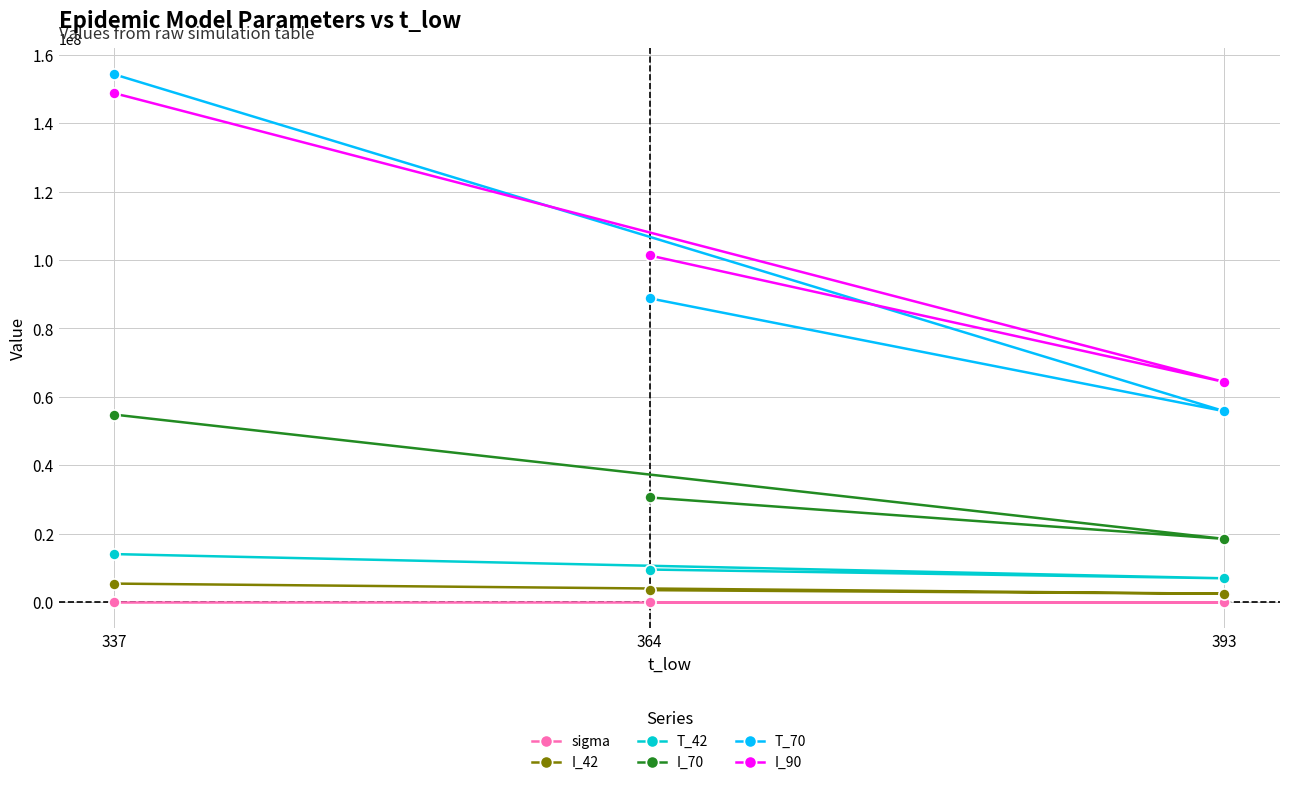

What is the value of the T_70 point at the 3rd from the left?

55783250.6